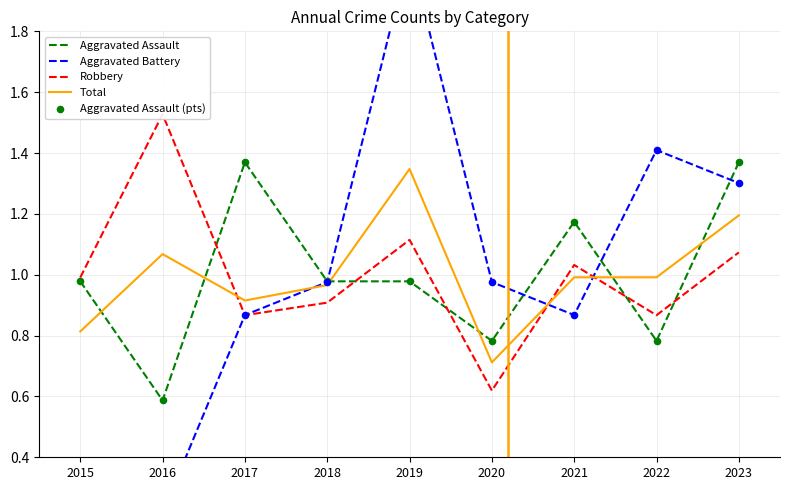

What are all the series names shown in the legend?

Aggravated Assault, Aggravated Battery, Robbery, Total